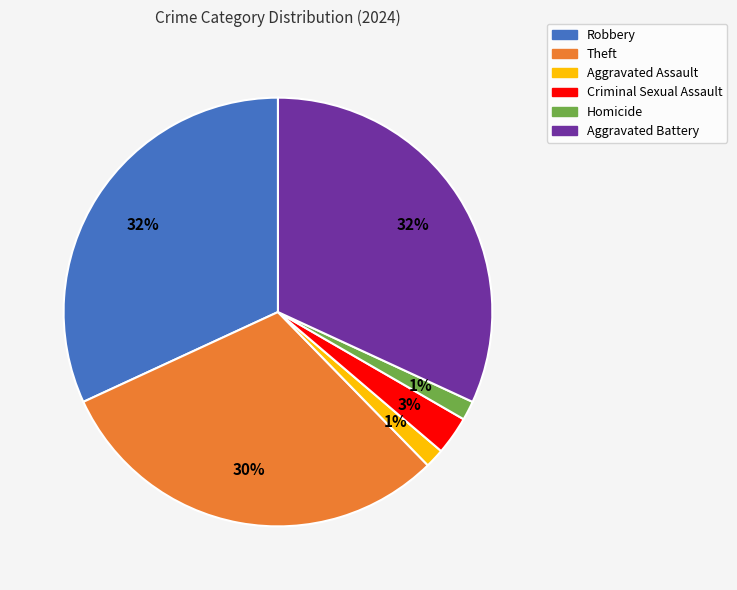

The Criminal Sexual Assault slice represents 3% of the pie. True or false?

True